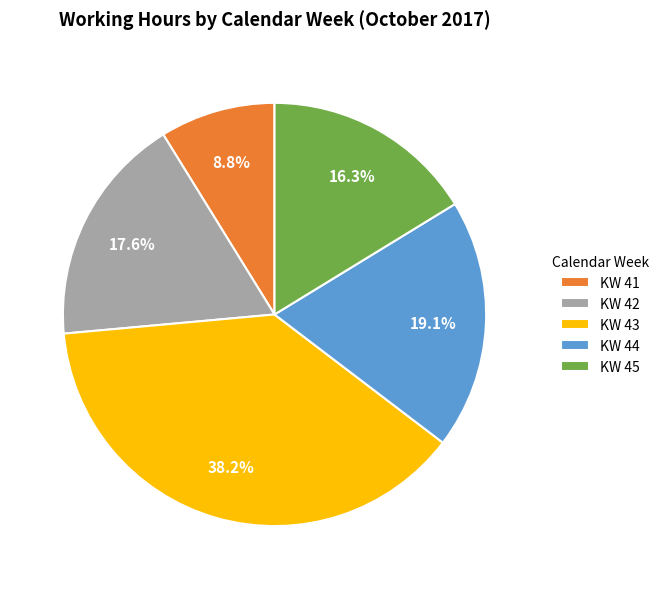

What percentage do KW 42 and KW 43 together represent?

55.8%